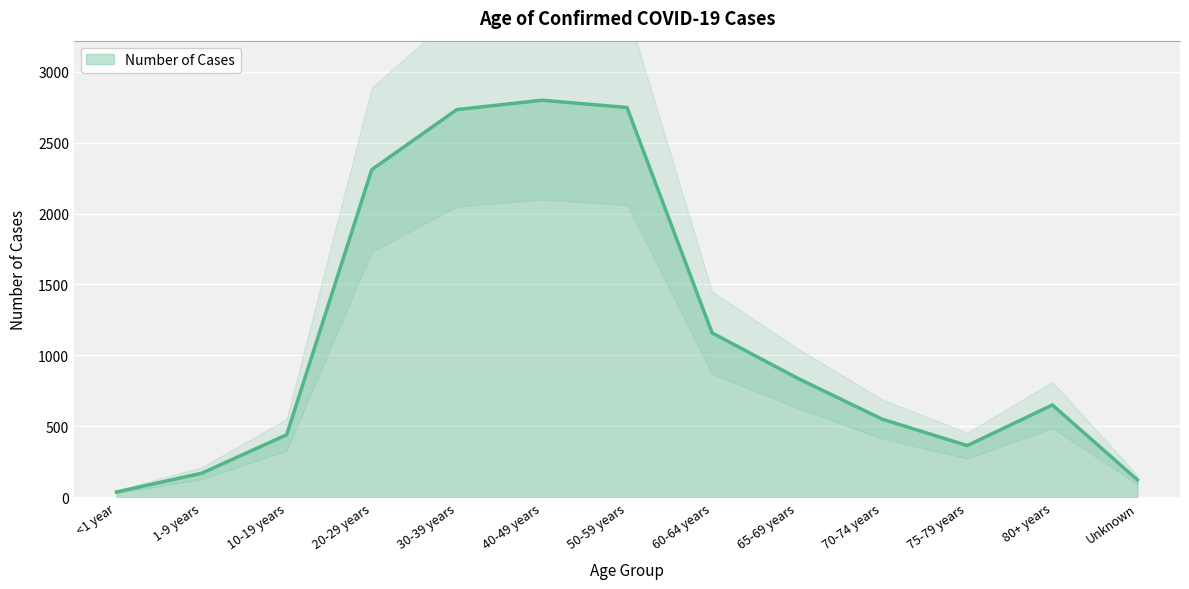

What is the ratio of the value at 75-79 years to the value at 60-64 years?

0.3